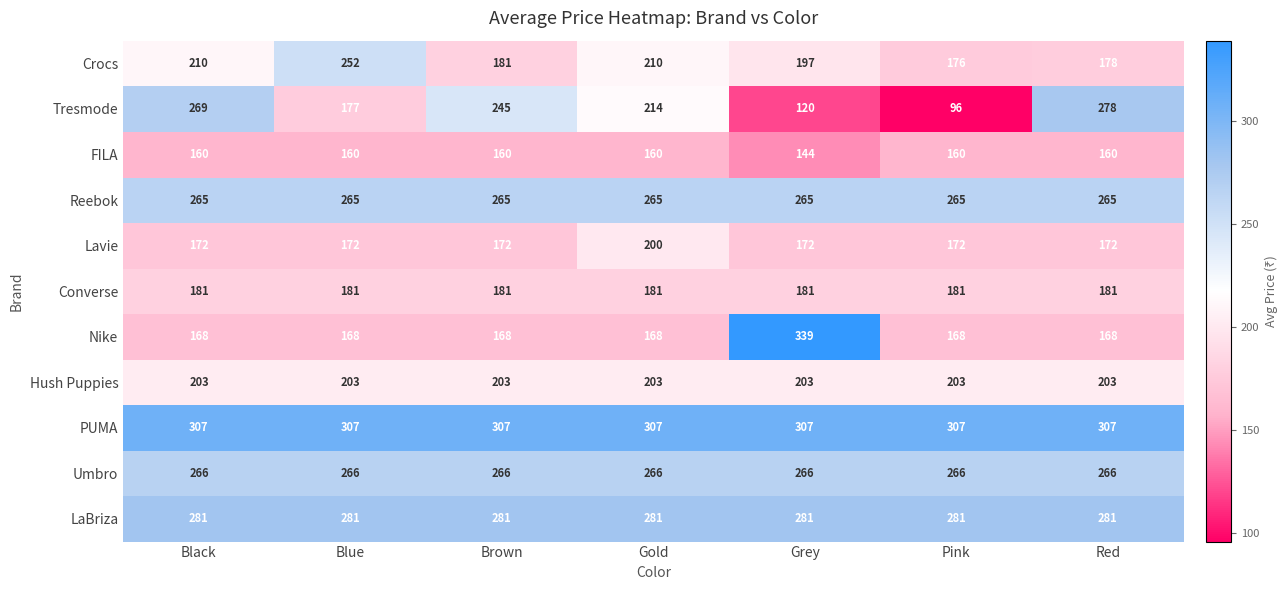

What is the difference between the maximum and minimum values in the Nike series?

171